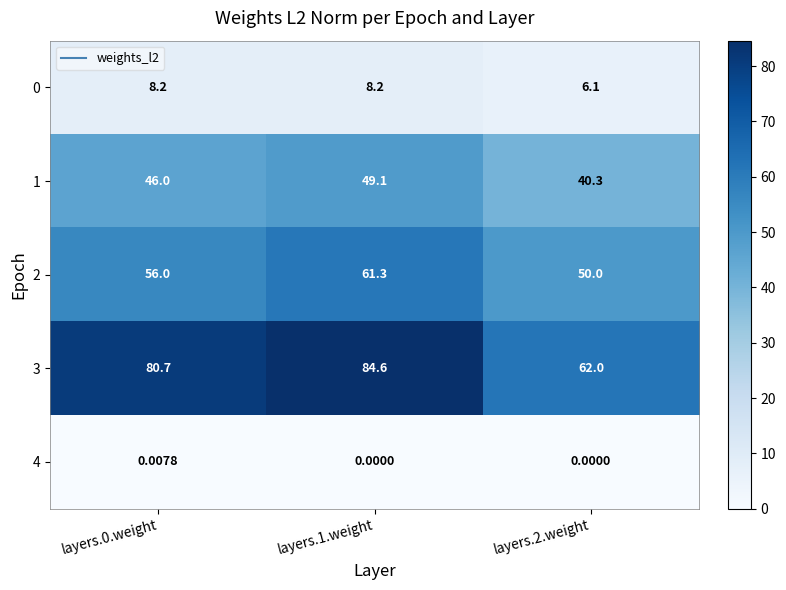

Is the value of 3 at layers.2.weight greater than the value of 1 at layers.2.weight?

Yes